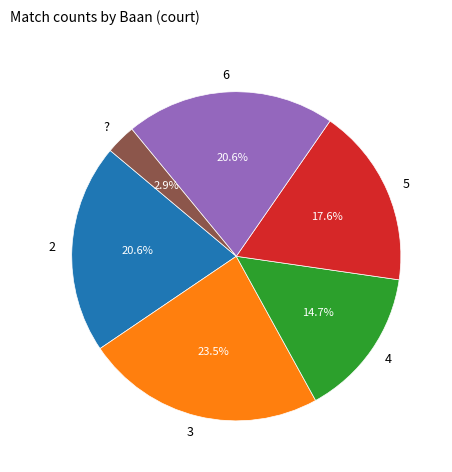

What is the total percentage of 6 and ??

23.5%